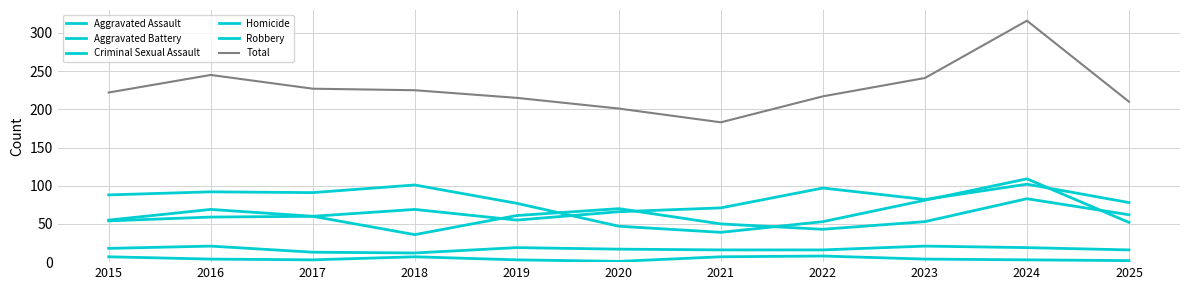

What is the maximum value for Total?

316